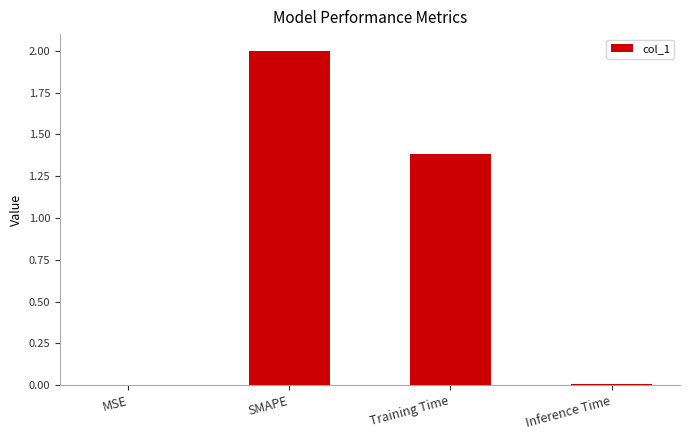

The chart shows a value of 2.0 at SMAPE. True or false?

True